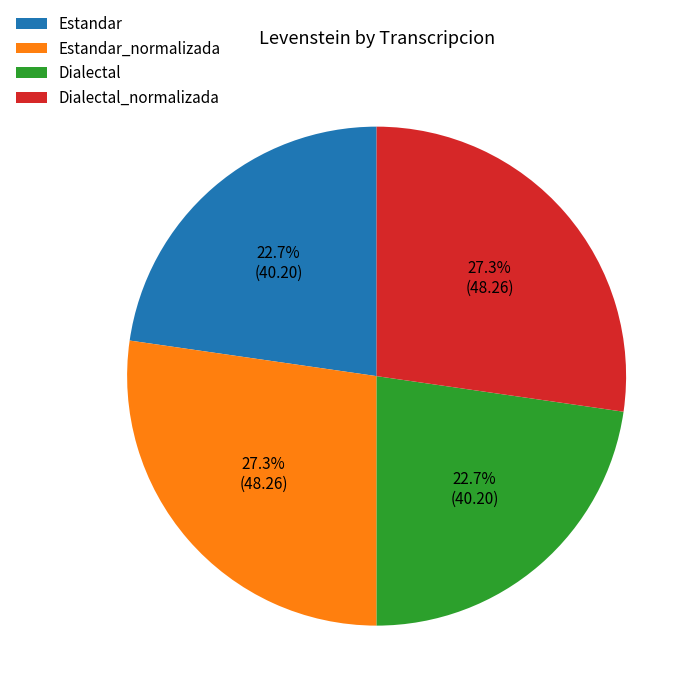

Is it true that Dialectal is 15% of the pie?

False